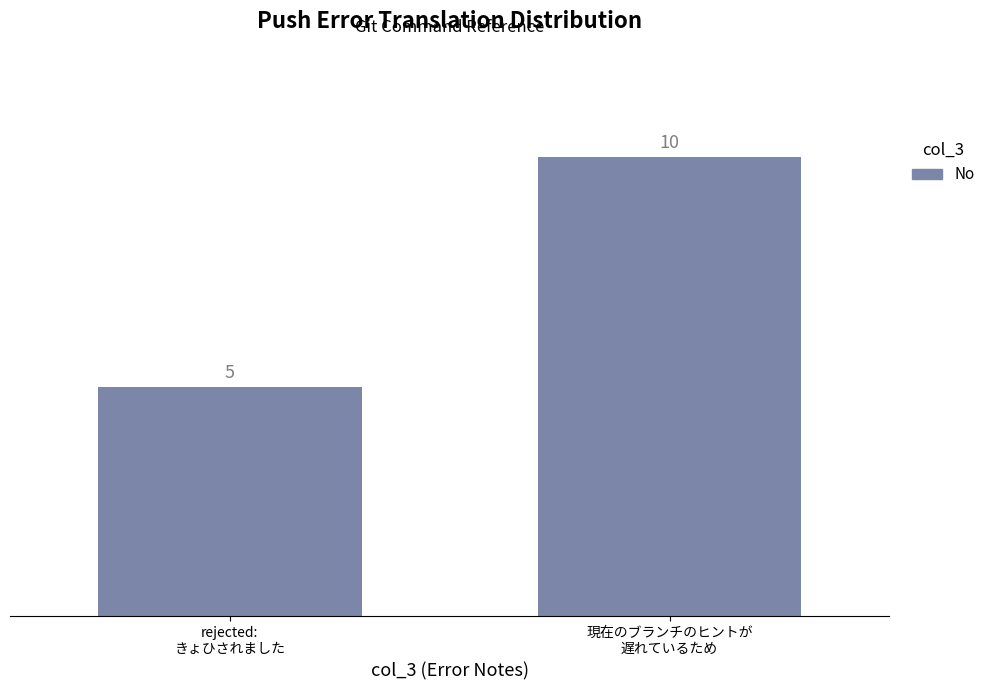

What is the average value?

8